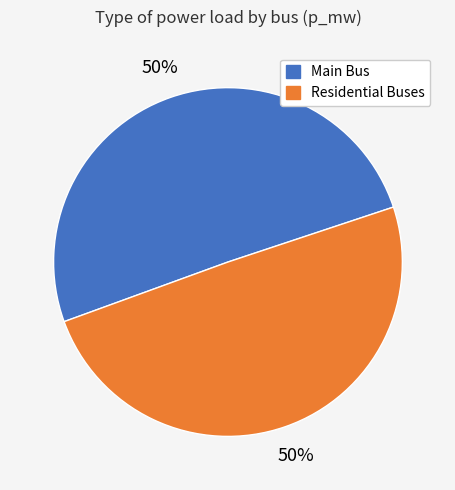

To the nearest percent, what is the average slice percentage?

50%